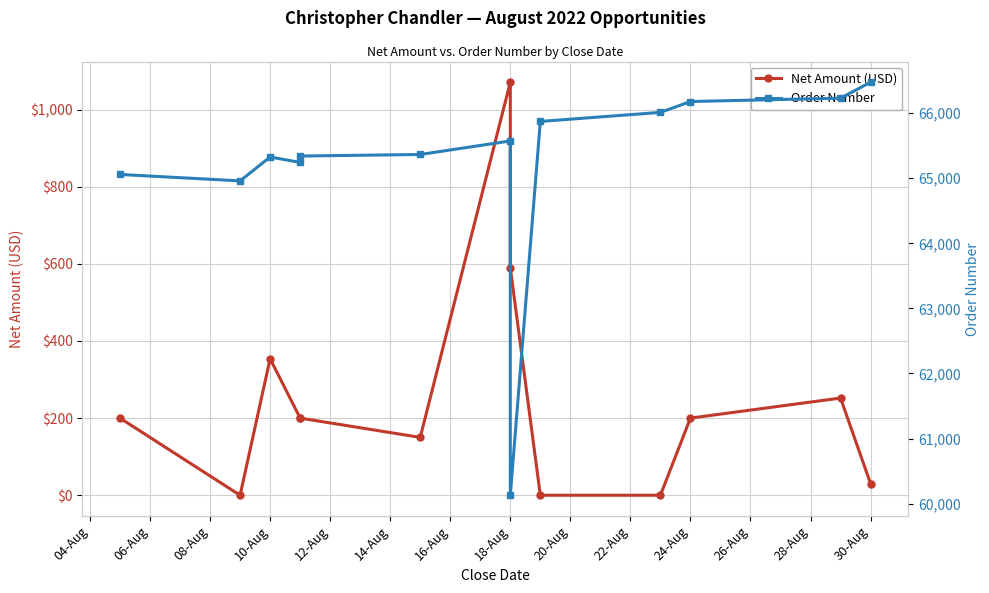

True or false: Net Amount (USD) and Order Number intersect in this chart.

False